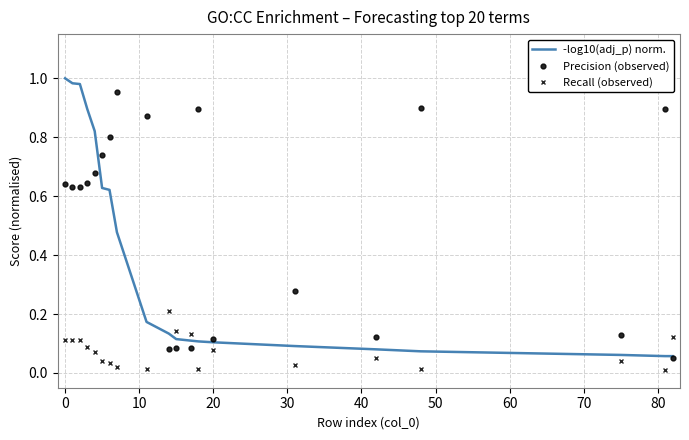

Which series has the largest total across all categories?

Precision (observed)